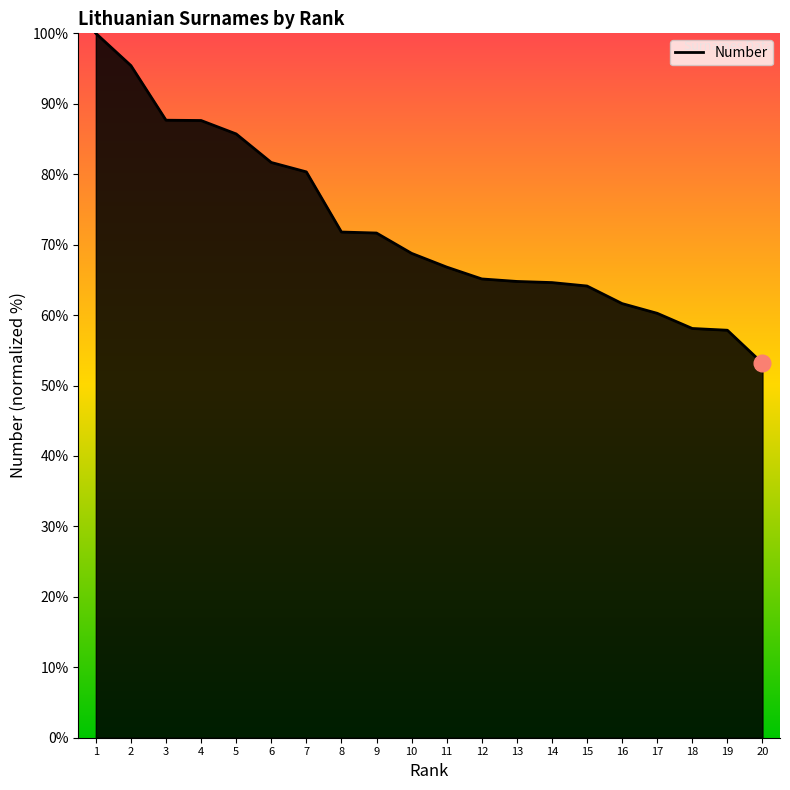

What is the smallest value displayed?

53.2